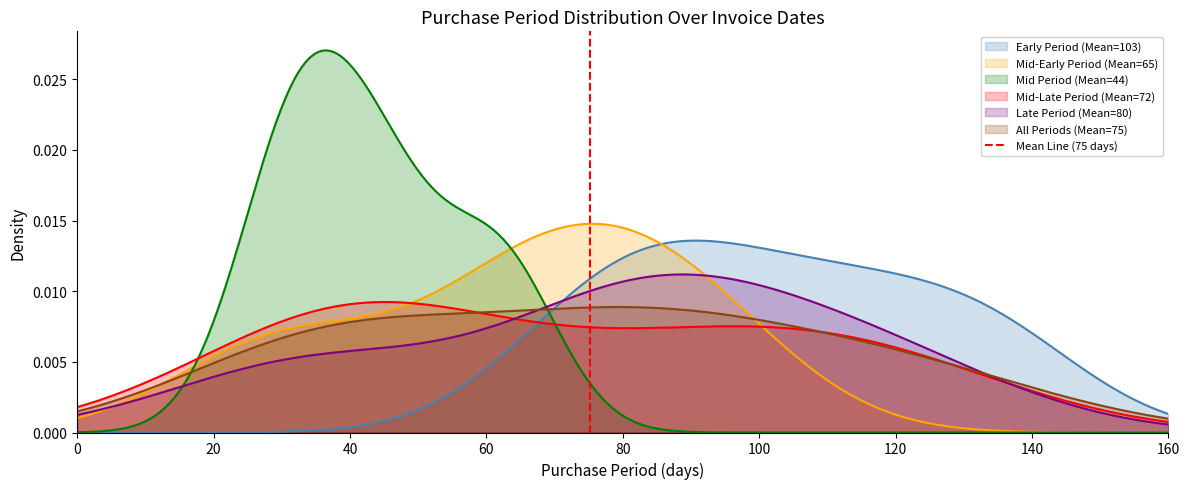

How many data points does each series have?

2